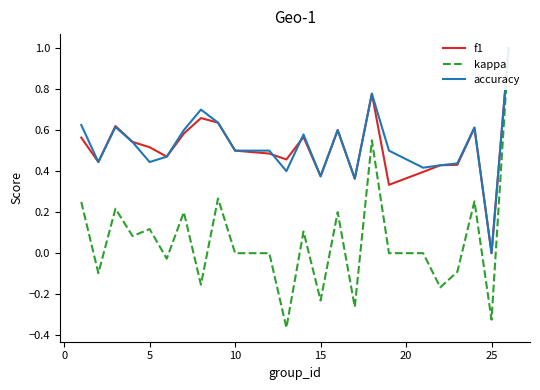

What is the sum of all accuracy values?

12.6